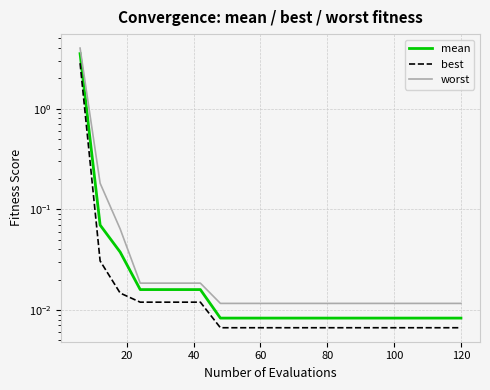

Is the value of best at 40 greater than the value of worst at 140?

Yes